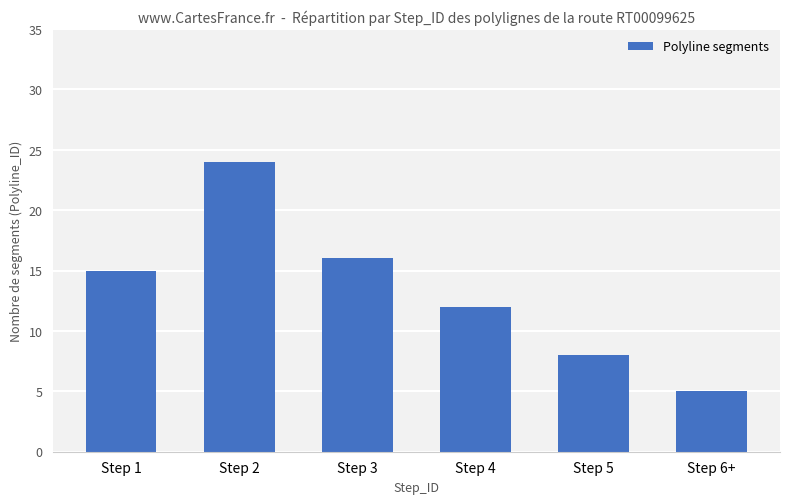

What is the difference between the values at Step 6+ and Step 2?

19